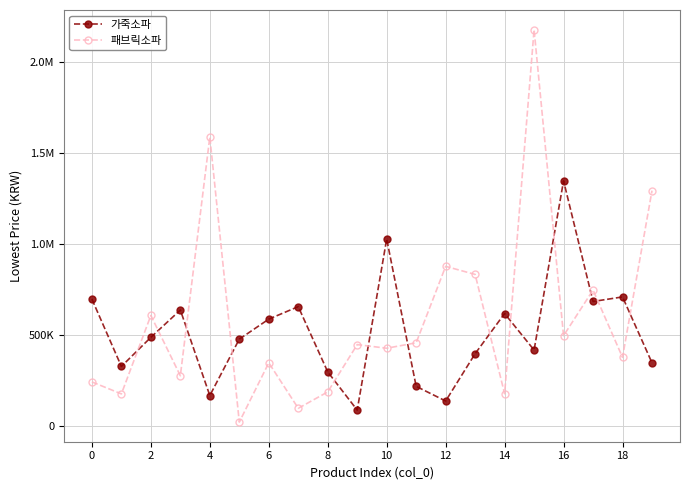

What are all the series names shown in the legend?

가죽소파, 패브릭소파